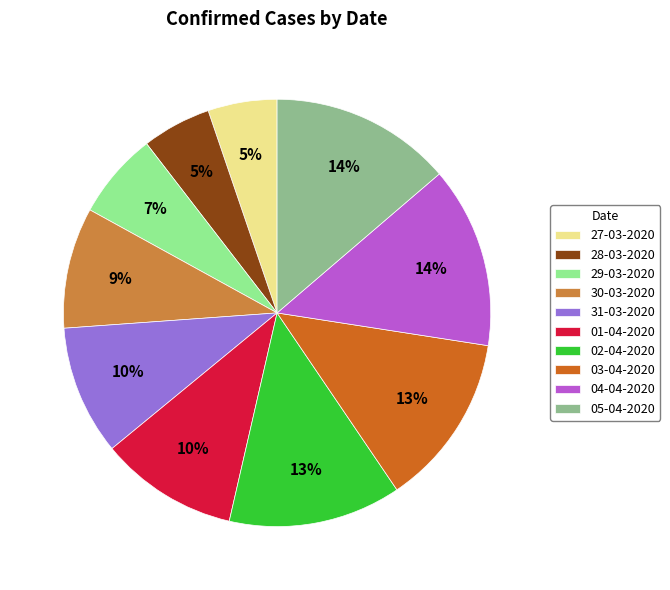

How many slices are in this pie chart?

10